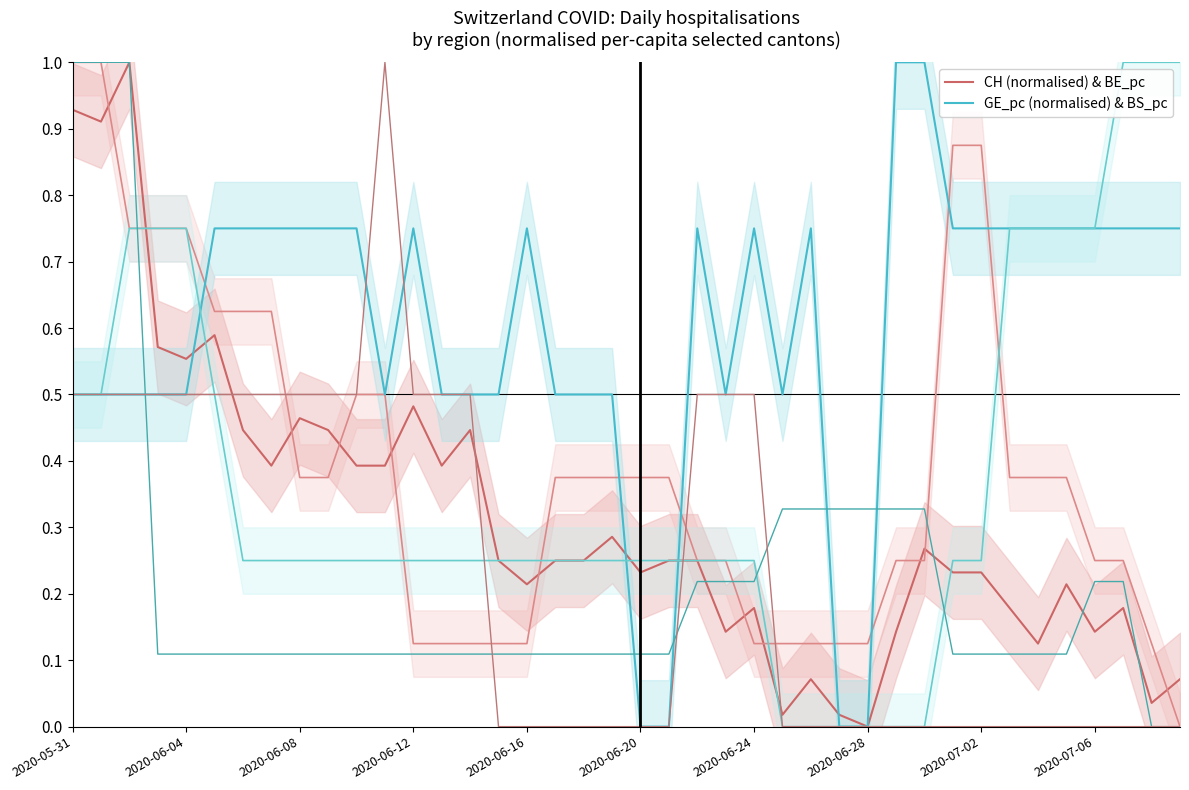

Reading left to right, list all the values displayed in this chart.

CH (normalised) & BE_pc: 0.9	0.9	1.0	0.6	0.6	0.6	0.4	0.4	0.5	0.4	0.4	0.4	0.5	0.4	0.4	0.2	0.2	0.2	0.2	0.3	0.2	0.2	0.2	0.1	0.2	0.0	0.1	0.0	0.0	0.1	0.3	0.2	0.2	0.2	0.1	0.2	0.1	0.2	0.0	0.1
GE_pc (normalised) & BS_pc: 0.5	0.5	0.5	0.5	0.5	0.7	0.7	0.7	0.7	0.7	0.7	0.5	0.7	0.5	0.5	0.5	0.7	0.5	0.5	0.5	0.0	0.0	0.7	0.5	0.7	0.5	0.7	0.0	0.0	1.0	1.0	0.7	0.7	0.7	0.7	0.7	0.7	0.7	0.7	0.7